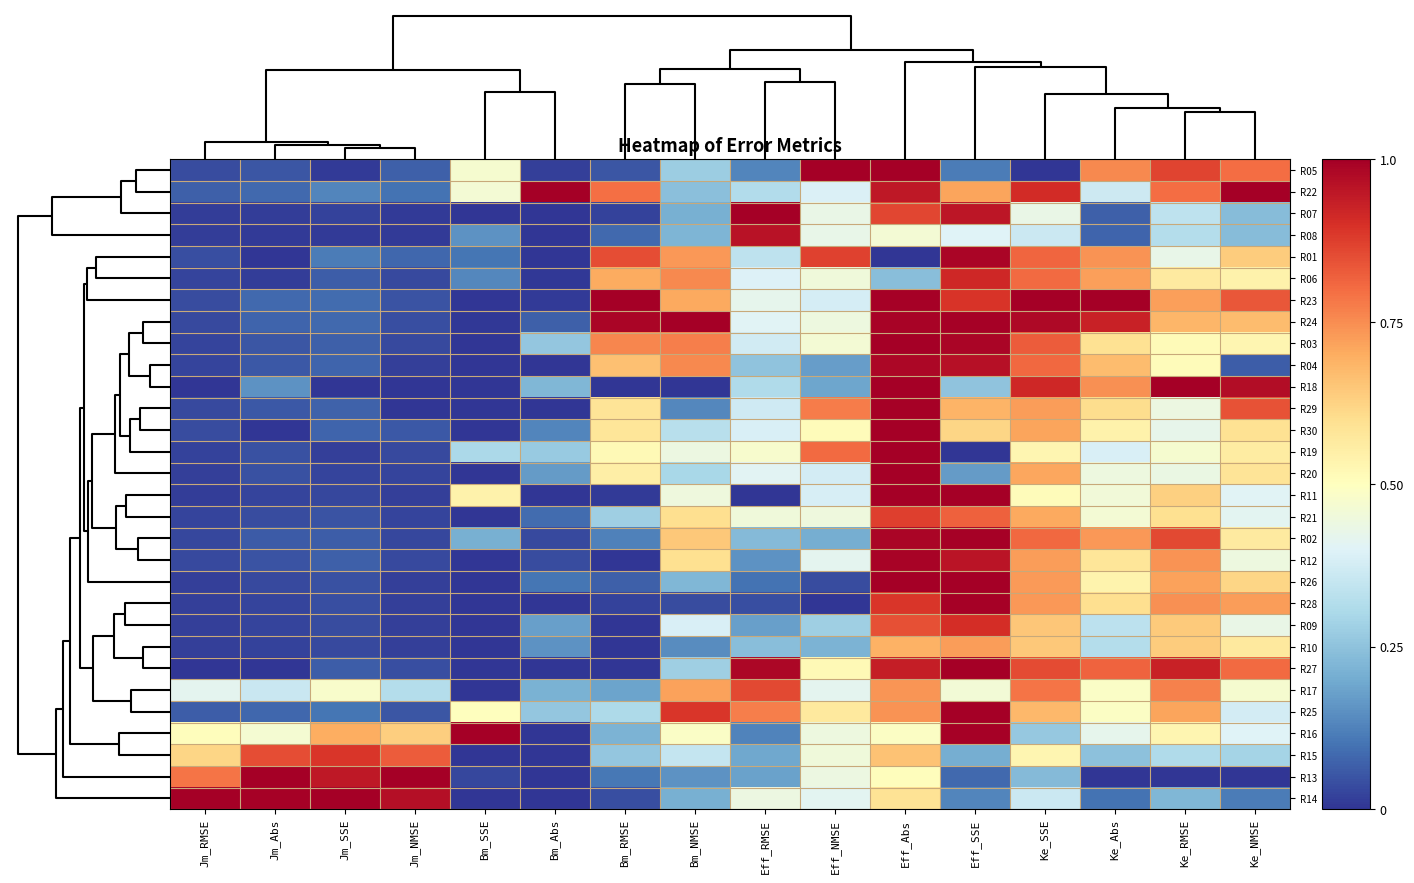

At how many categories does at least one series exceed 0?

16